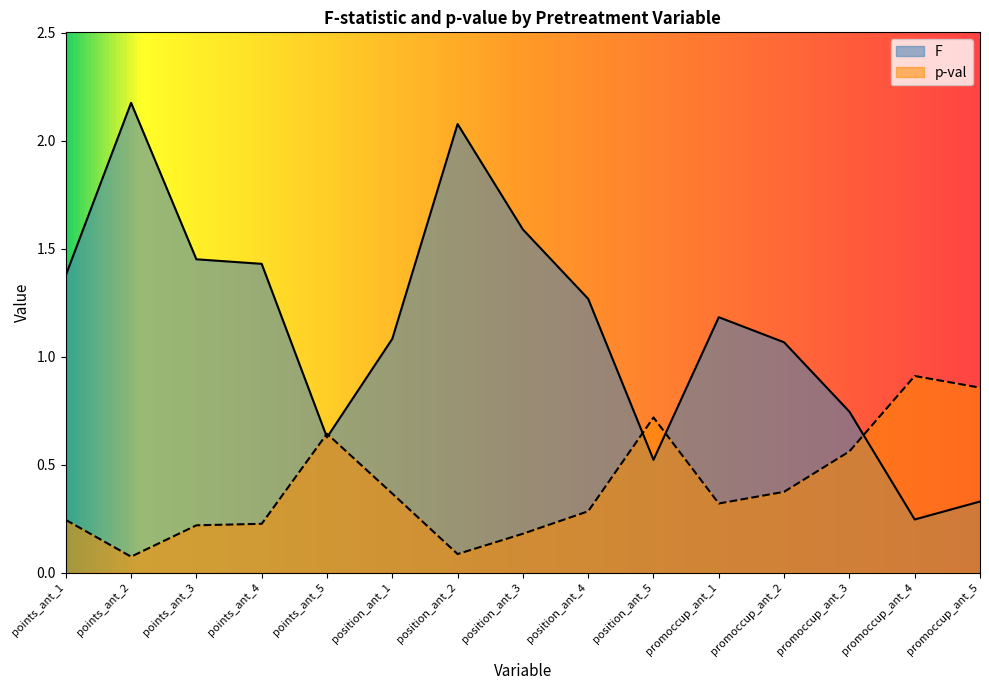

What is the difference between the second highest and minimum values in the F series?

1.8